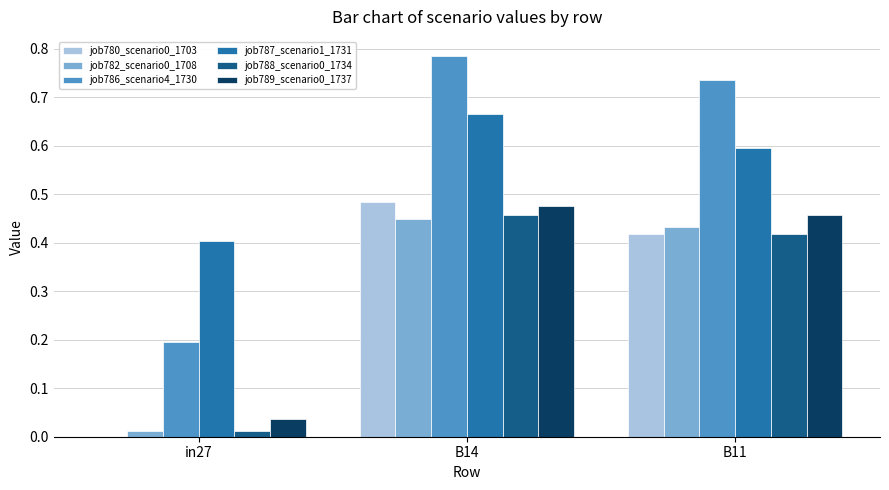

What is the sum of all job786_scenario4_1730 values?

1.7